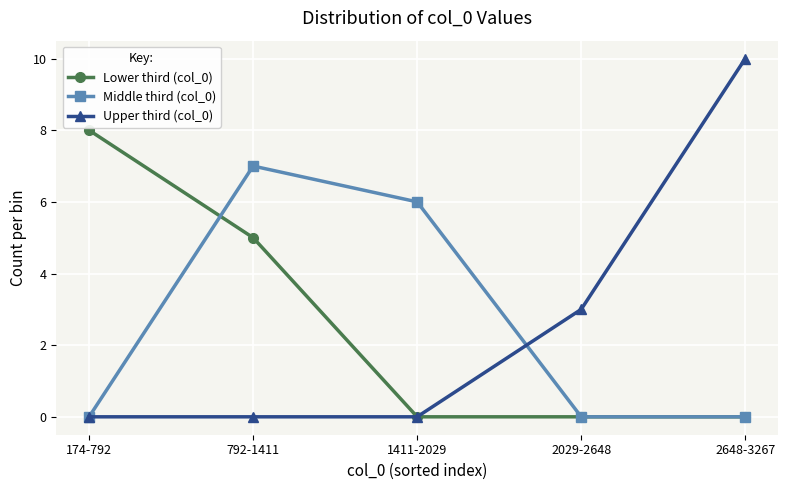

What is the total value across all series at 2029-2648?

3